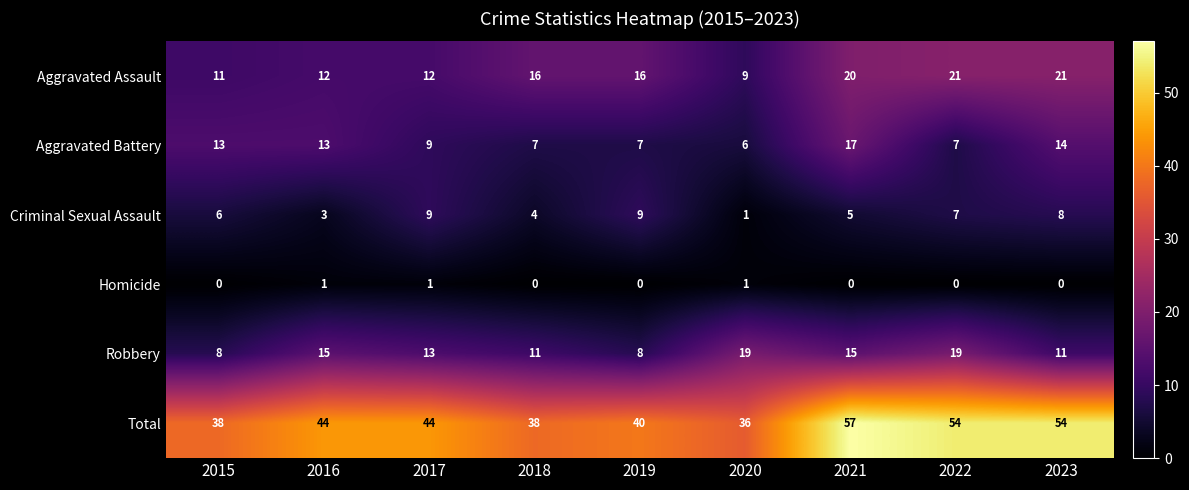

Count the Criminal Sexual Assault values in the range 4 to 8.

5